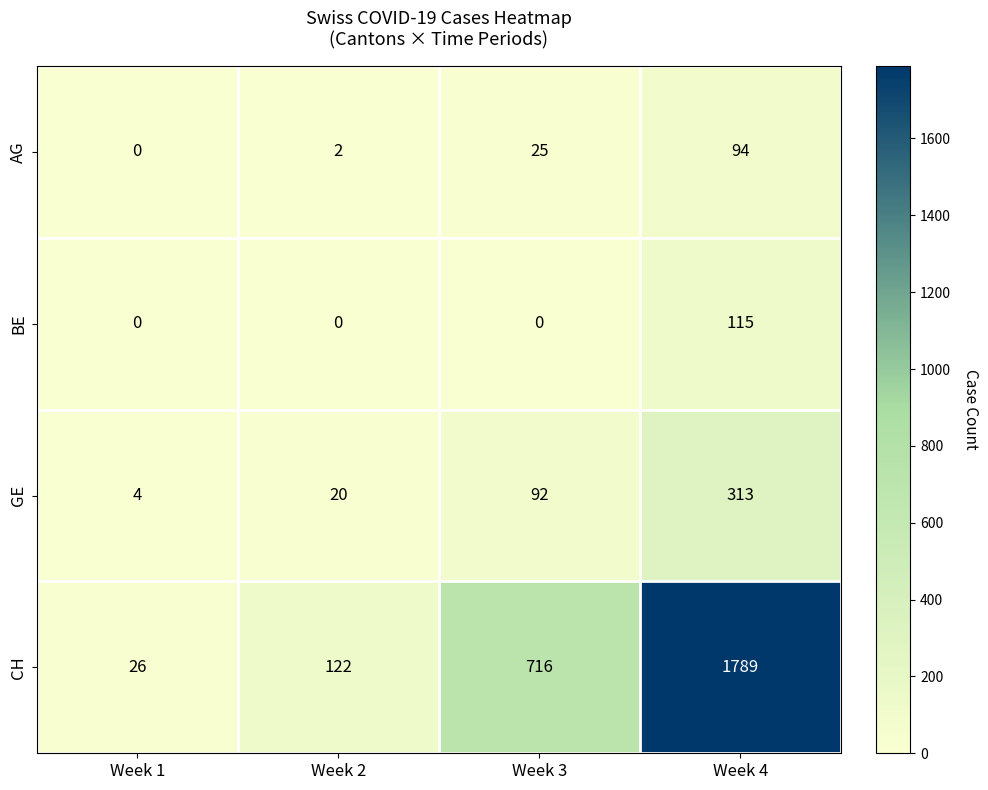

At Week 2, list the series in order from smallest to largest.

BE, AG, GE, CH